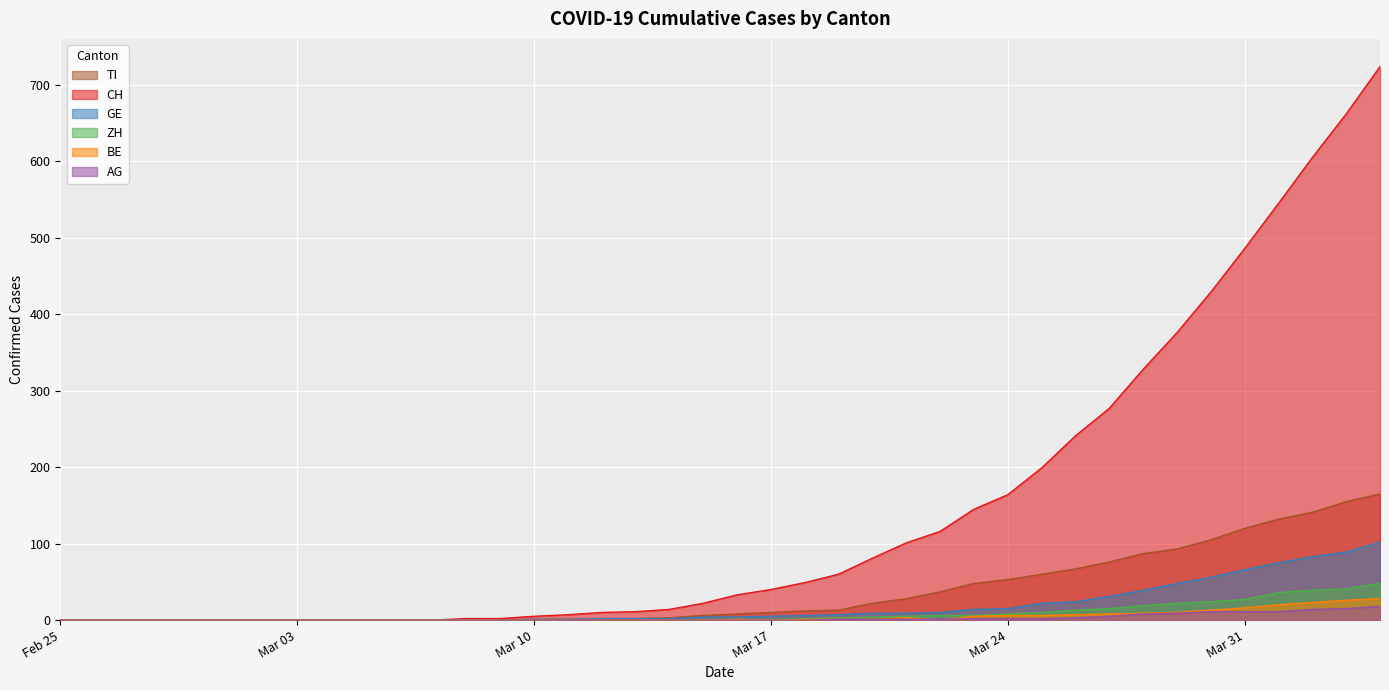

Which has a higher value, 2020-04-01 or 2020-03-18?

2020-04-01